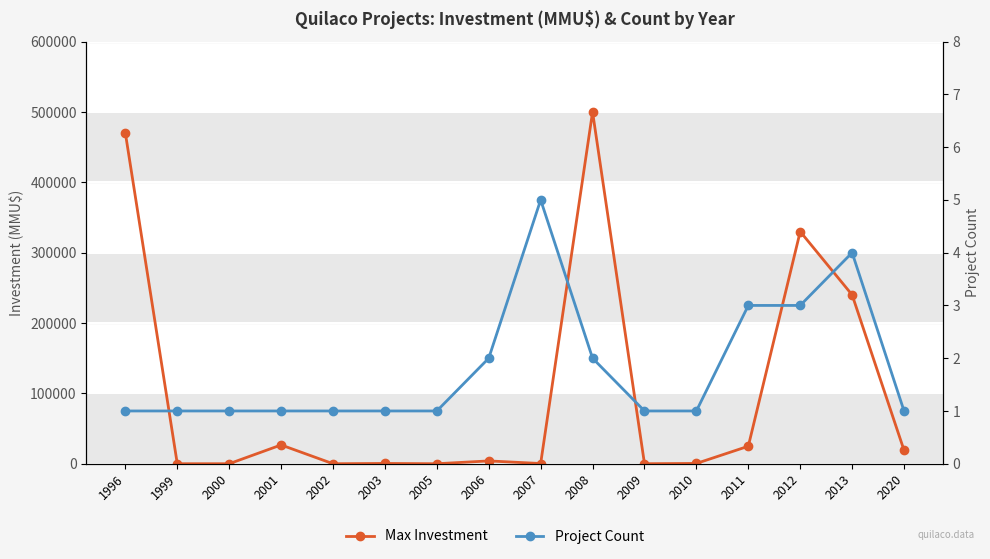

What is the highest value of the Max Investment series?

500000